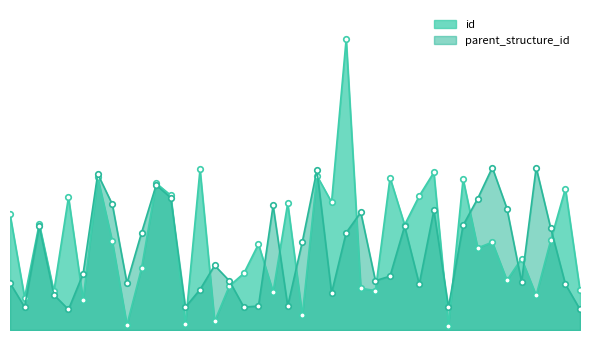

What is the value of the 1st point from the left?

323